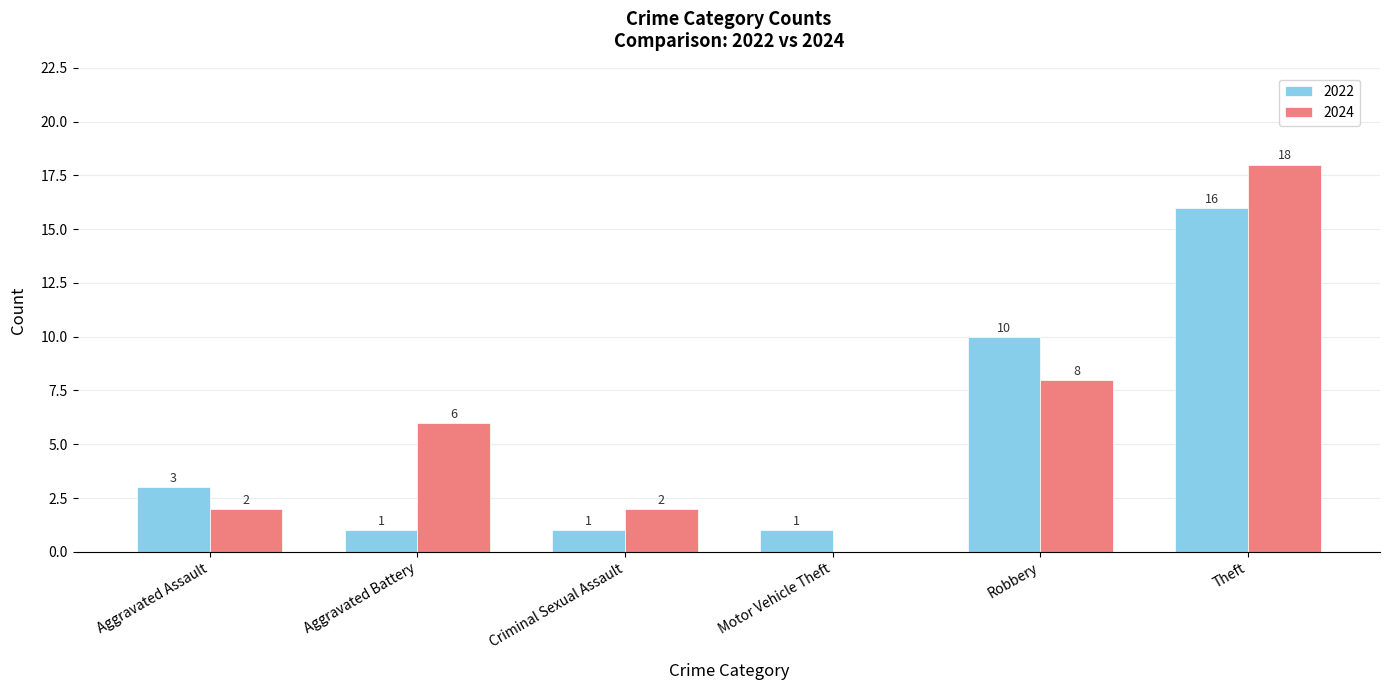

Which series has the widest spread of values?

2024